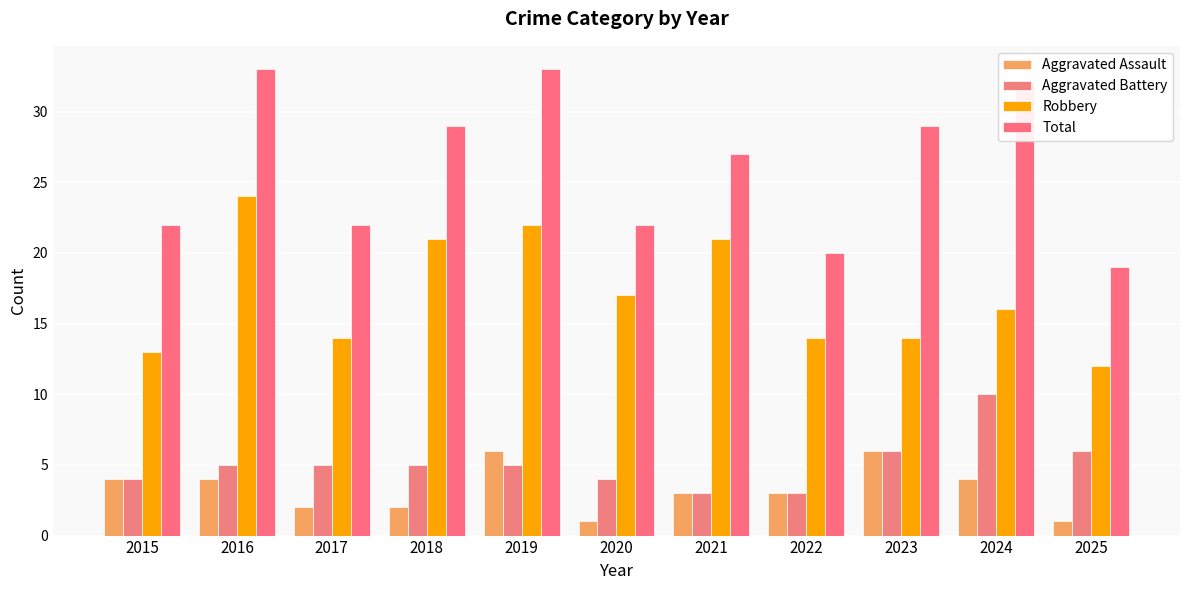

At which category is the sum across all series the highest?

2016